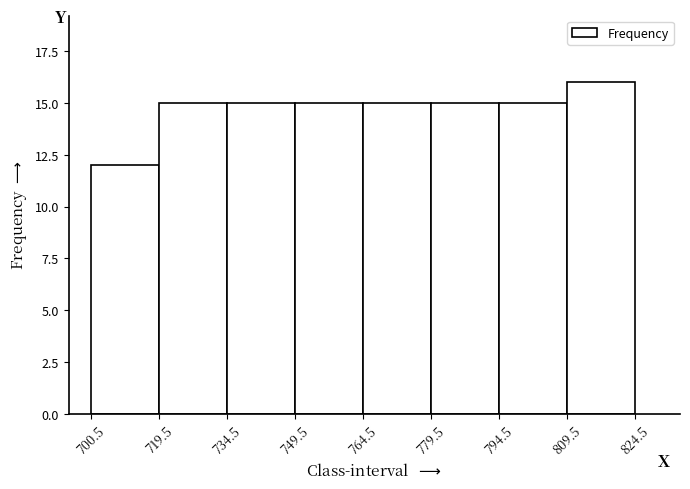

Reading left to right, list all the values displayed in this chart.

700.5=12	719.5=15	734.5=15	749.5=15	764.5=15	779.5=15	794.5=15	809.5=16